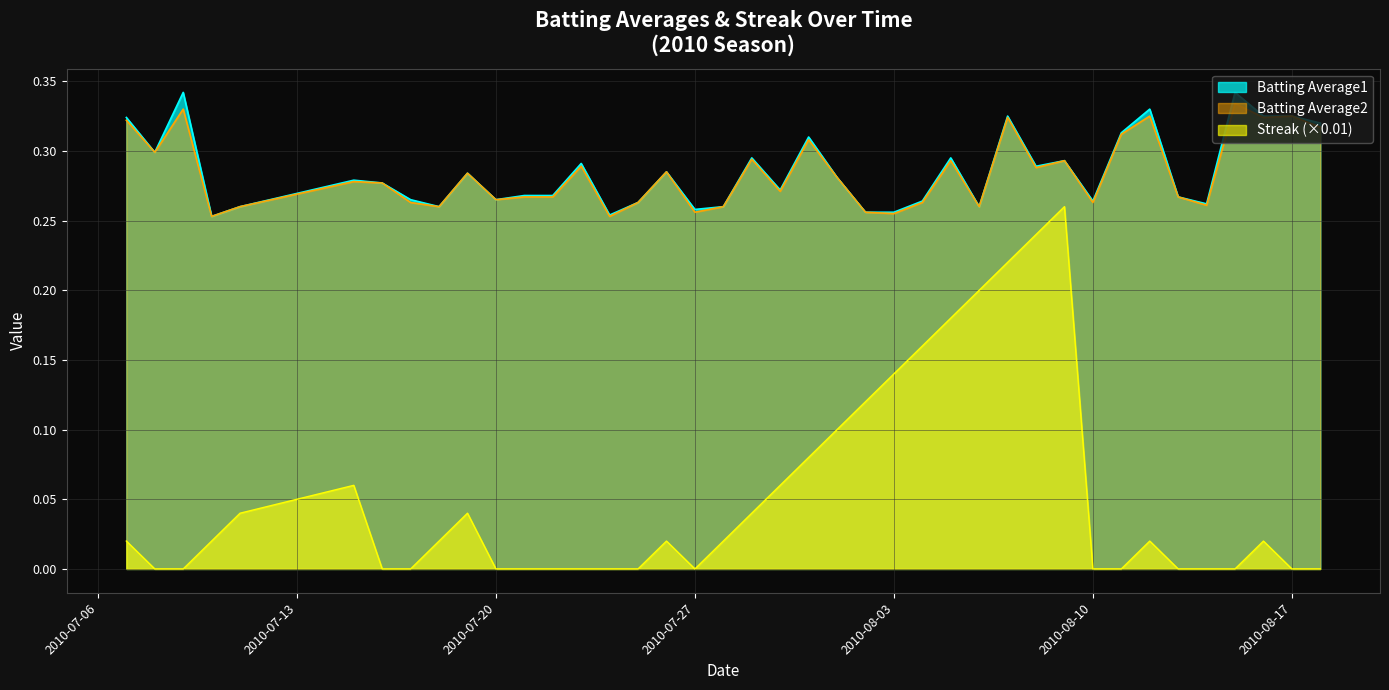

True or false: Batting Average1 has a value of 0.1 at 2010-07-10.

False